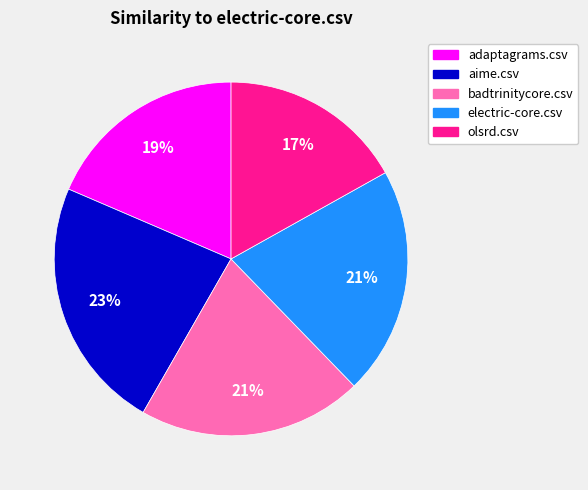

To the nearest percent, what is the difference between the largest and smallest slice percentages?

6%